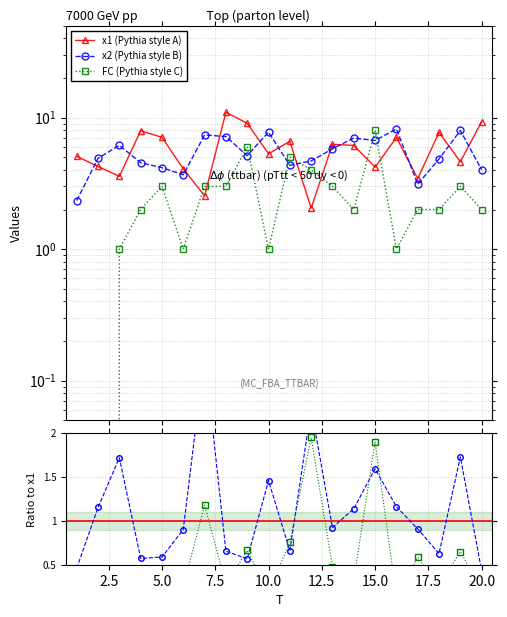

How many values in the x1 series are below 6?

10